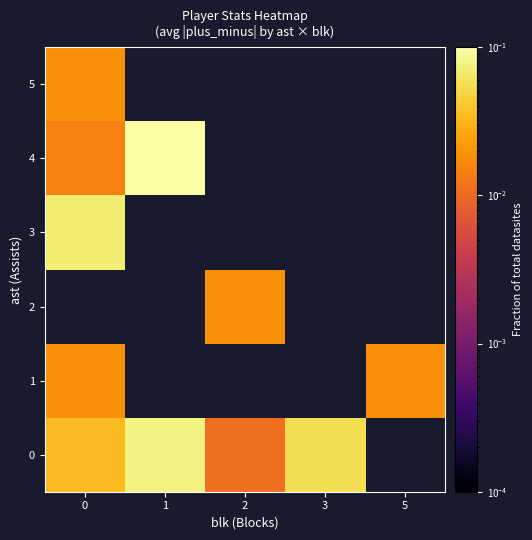

How many series are shown in this chart?

6